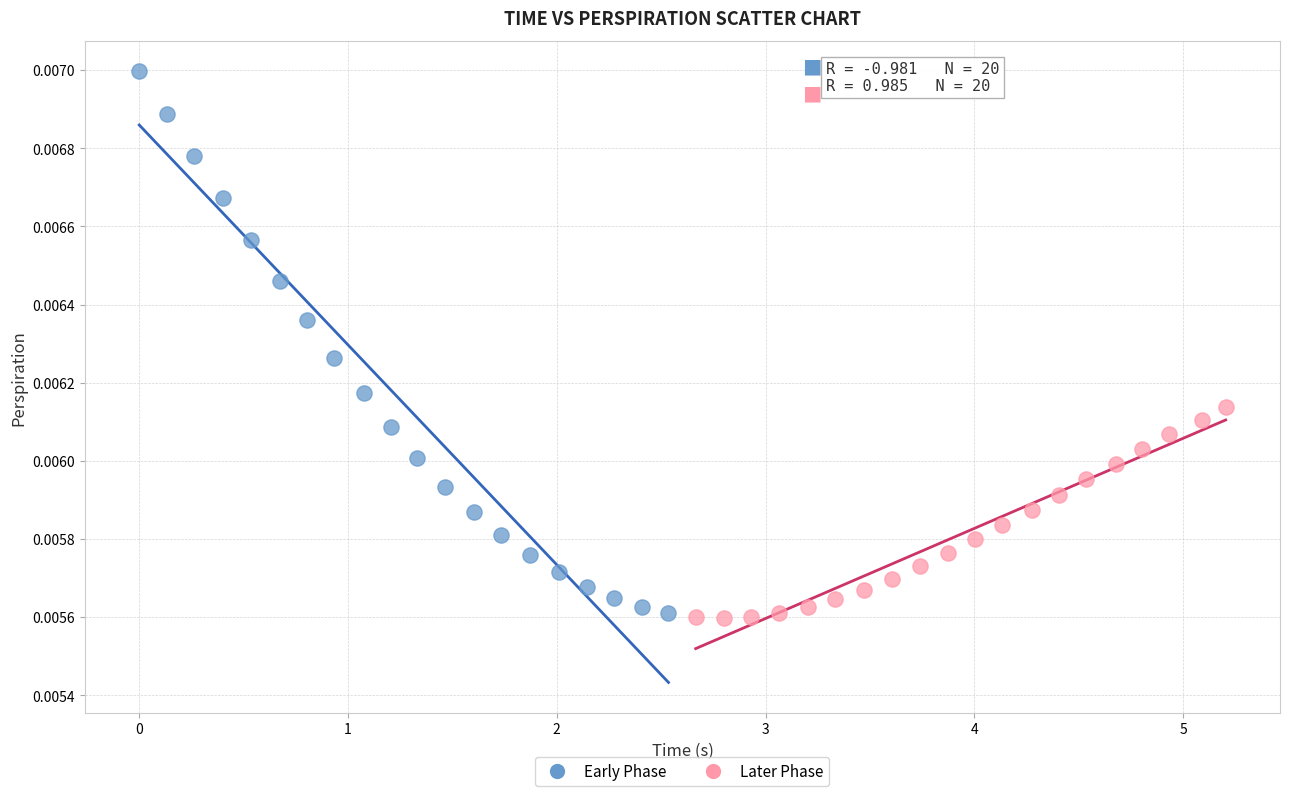

Which series reaches the maximum Y coordinate?

Early Phase